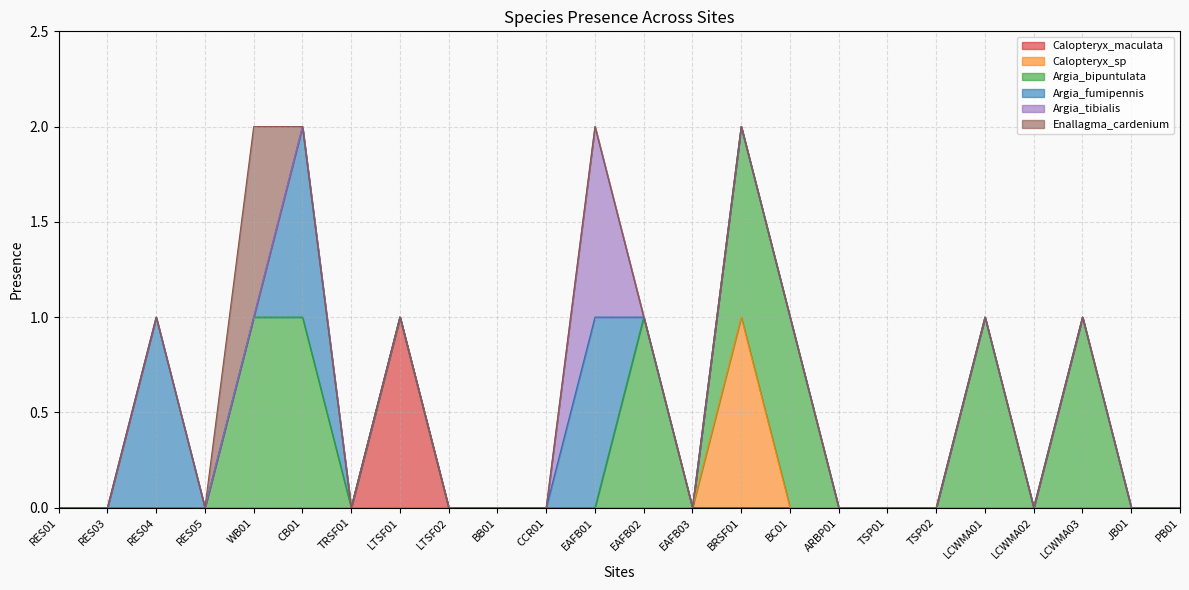

Reading left to right, list all the values displayed in this chart.

Calopteryx_maculata: RES01=0	RES03=0	RES04=0	RES05=0	WB01=0	CB01=0	TRSF01=0	LTSF01=1	LTSF02=0	BB01=0	CCR01=0	EAFB01=0	EAFB02=0	EAFB03=0	BRSF01=0	BC01=0	ARBP01=0	TSP01=0	TSP02=0	LCWMA01=0	LCWMA02=0	LCWMA03=0	JB01=0	PB01=0
Calopteryx_sp: RES01=0	RES03=0	RES04=0	RES05=0	WB01=0	CB01=0	TRSF01=0	LTSF01=0	LTSF02=0	BB01=0	CCR01=0	EAFB01=0	EAFB02=0	EAFB03=0	BRSF01=1	BC01=0	ARBP01=0	TSP01=0	TSP02=0	LCWMA01=0	LCWMA02=0	LCWMA03=0	JB01=0	PB01=0
Argia_bipuntulata: RES01=0	RES03=0	RES04=0	RES05=0	WB01=1	CB01=1	TRSF01=0	LTSF01=0	LTSF02=0	BB01=0	CCR01=0	EAFB01=0	EAFB02=1	EAFB03=0	BRSF01=1	BC01=1	ARBP01=0	TSP01=0	TSP02=0	LCWMA01=1	LCWMA02=0	LCWMA03=1	JB01=0	PB01=0
Argia_fumipennis: RES01=0	RES03=0	RES04=1	RES05=0	WB01=0	CB01=1	TRSF01=0	LTSF01=0	LTSF02=0	BB01=0	CCR01=0	EAFB01=1	EAFB02=0	EAFB03=0	BRSF01=0	BC01=0	ARBP01=0	TSP01=0	TSP02=0	LCWMA01=0	LCWMA02=0	LCWMA03=0	JB01=0	PB01=0
Argia_tibialis: RES01=0	RES03=0	RES04=0	RES05=0	WB01=0	CB01=0	TRSF01=0	LTSF01=0	LTSF02=0	BB01=0	CCR01=0	EAFB01=1	EAFB02=0	EAFB03=0	BRSF01=0	BC01=0	ARBP01=0	TSP01=0	TSP02=0	LCWMA01=0	LCWMA02=0	LCWMA03=0	JB01=0	PB01=0
Enallagma_cardenium: RES01=0	RES03=0	RES04=0	RES05=0	WB01=1	CB01=0	TRSF01=0	LTSF01=0	LTSF02=0	BB01=0	CCR01=0	EAFB01=0	EAFB02=0	EAFB03=0	BRSF01=0	BC01=0	ARBP01=0	TSP01=0	TSP02=0	LCWMA01=0	LCWMA02=0	LCWMA03=0	JB01=0	PB01=0